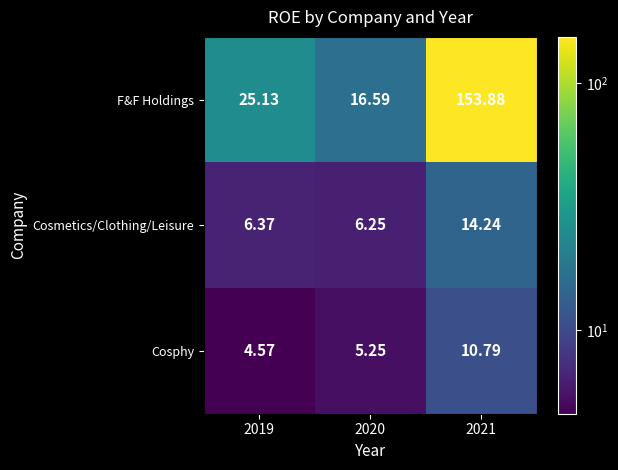

Which series changed the most between 2019 and 2021?

F&F Holdings